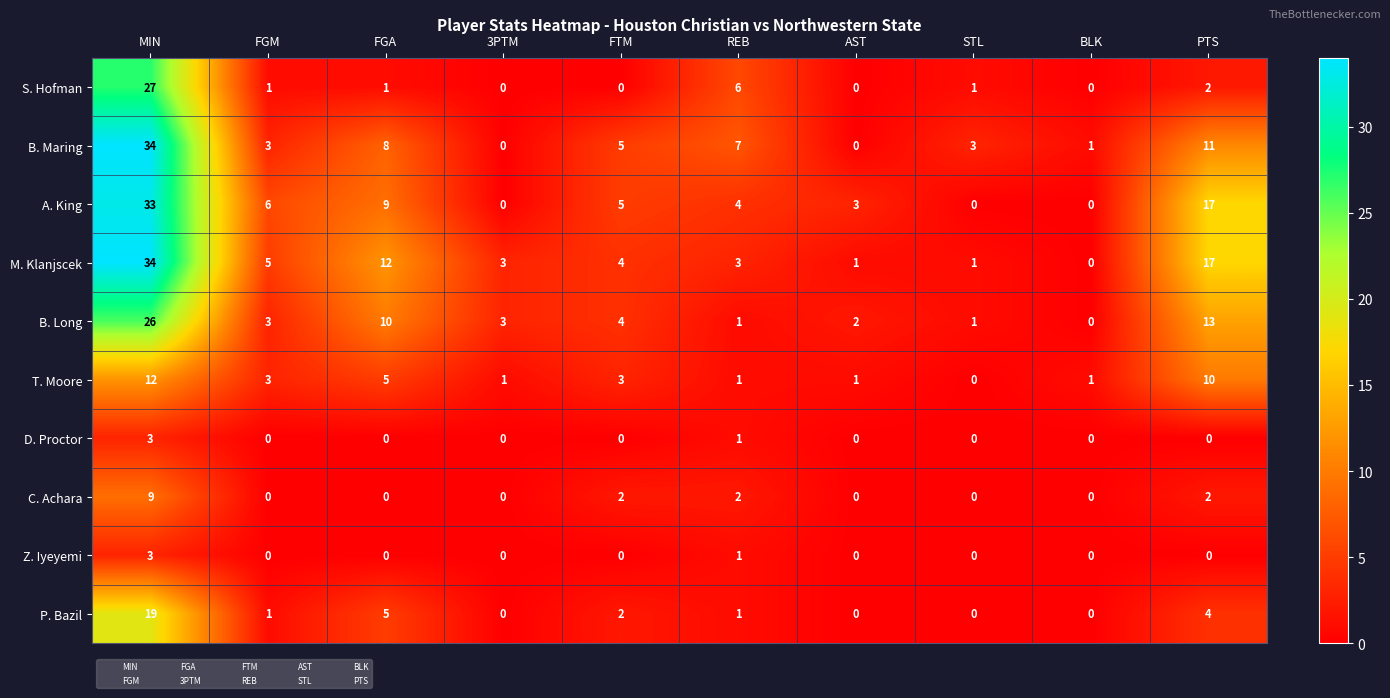

Count the number of data series in this chart.

10